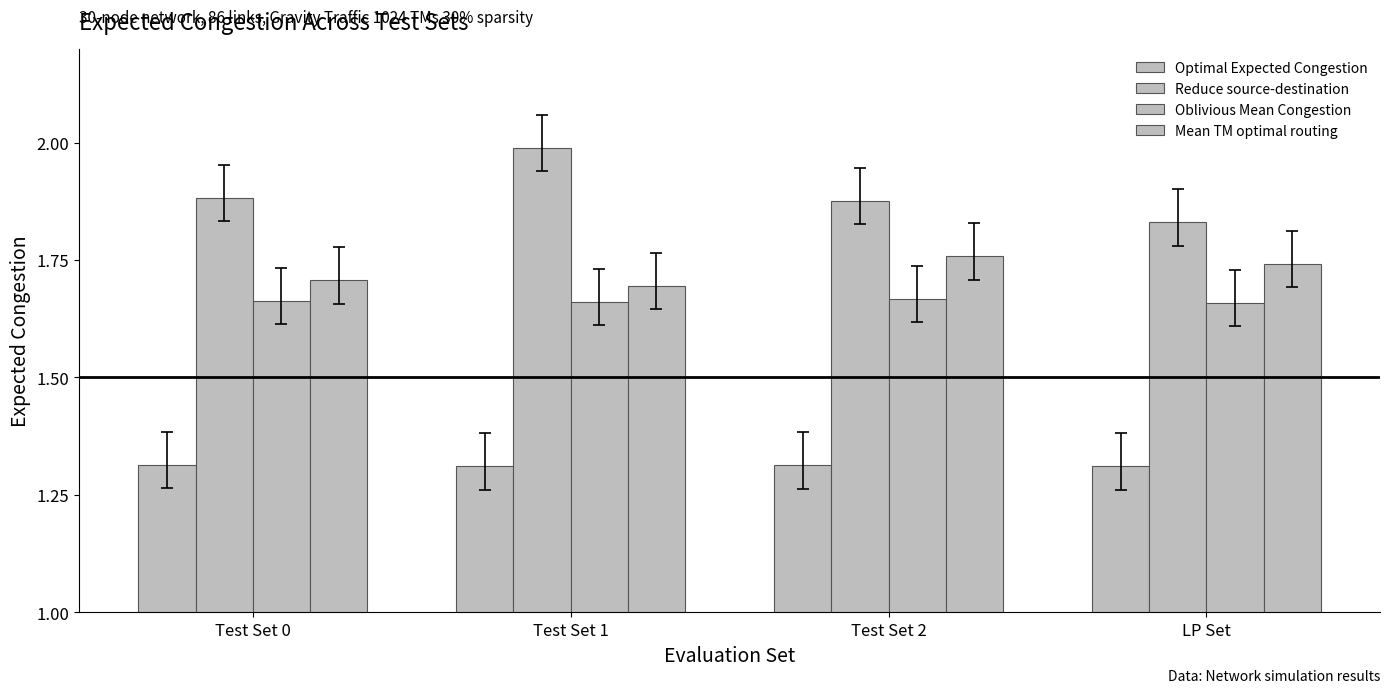

True or false: Oblivious Mean Congestion has a value of 1.7 at Test Set 1.

True